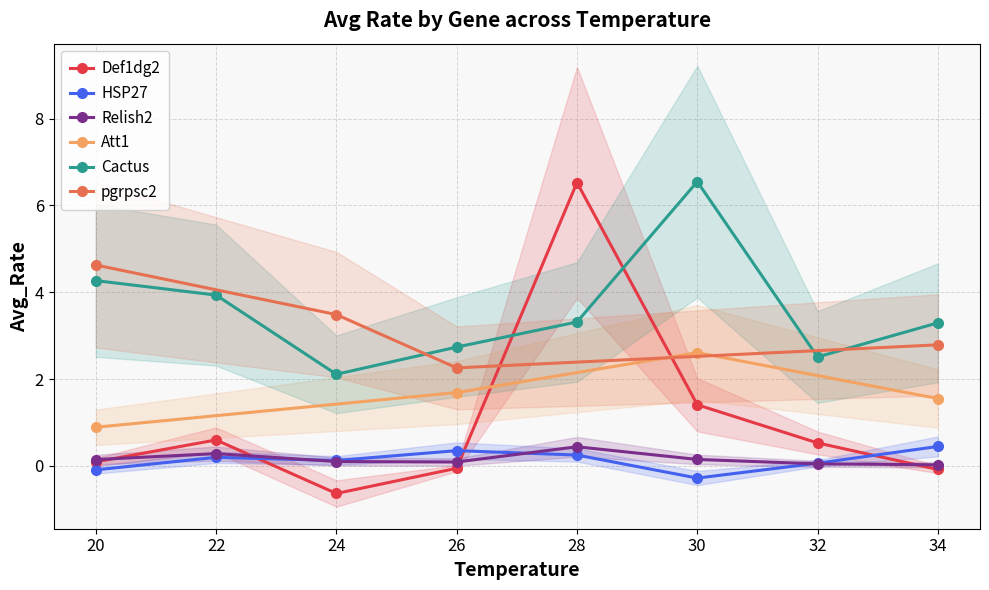

What is the value of the Cactus point at the 6th from the left?

6.5